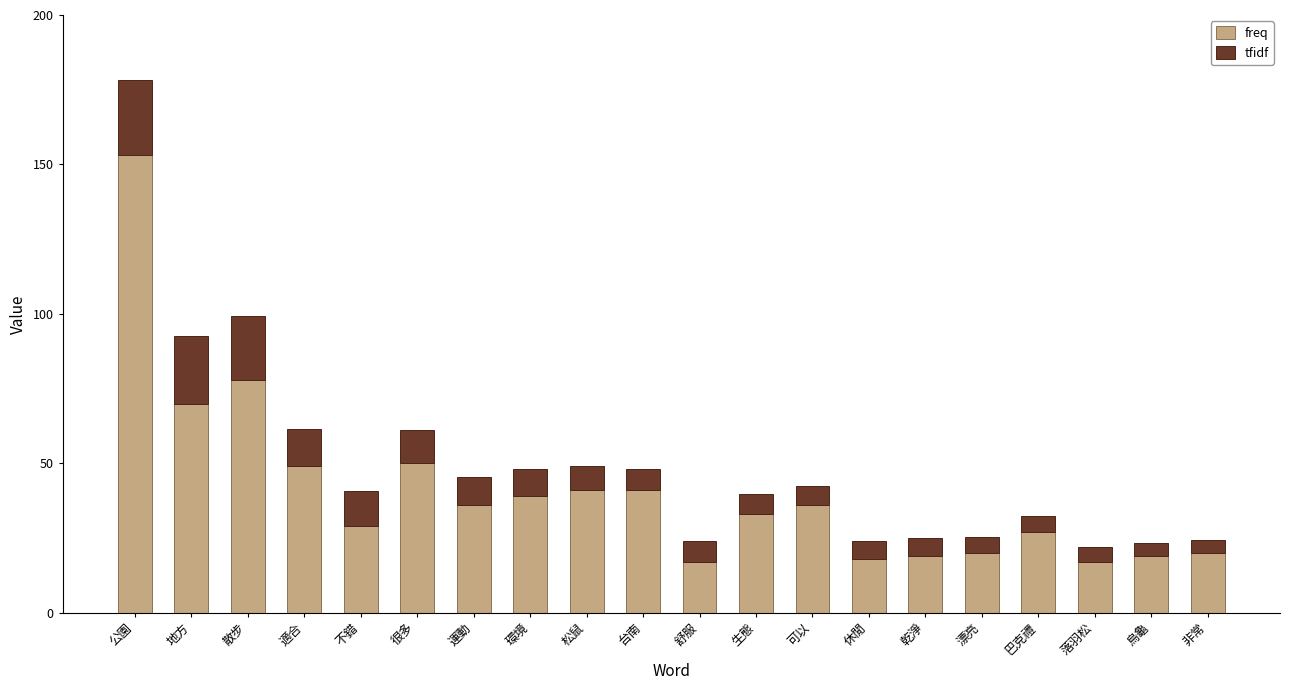

What is the total value across all series at 散步?

99.3